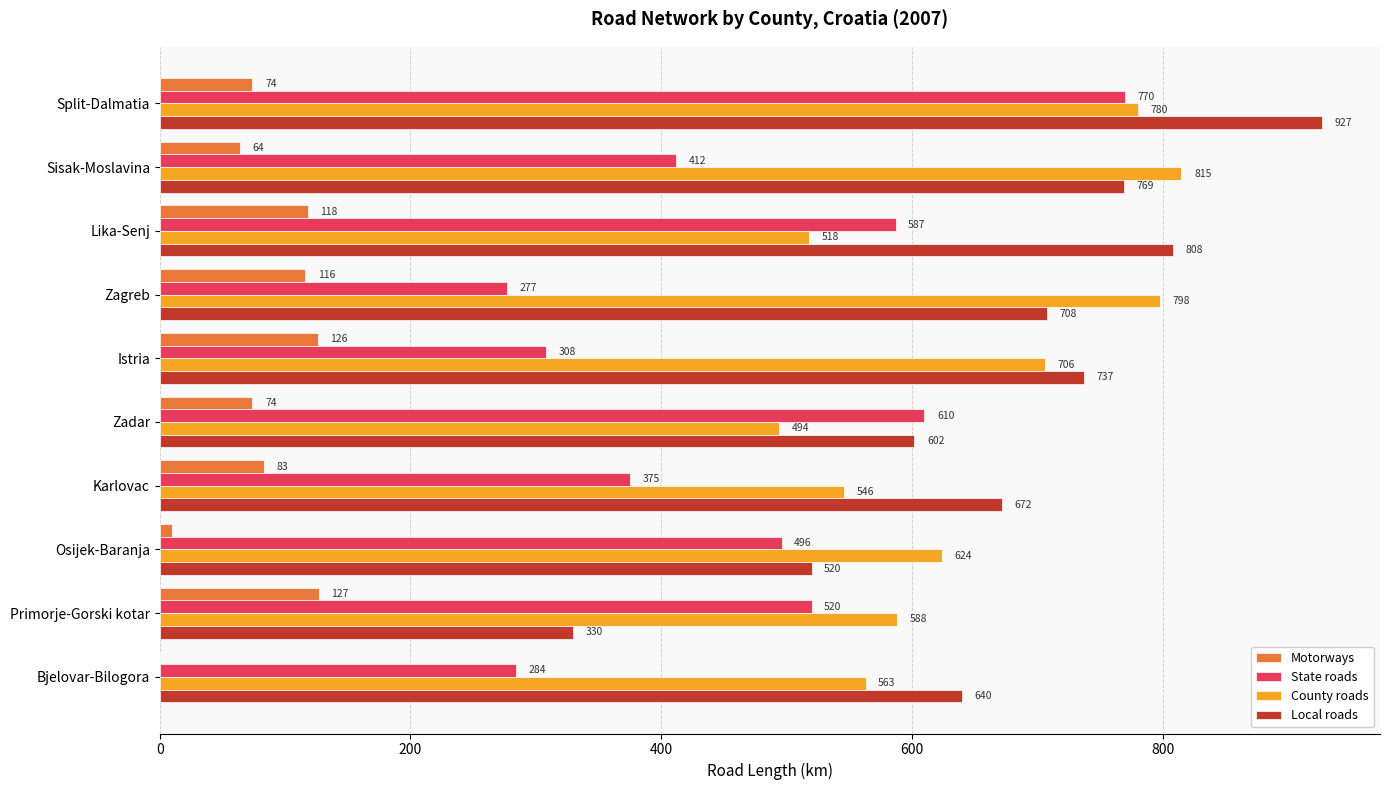

Which series changed the most between Zagreb and Karlovac?

County roads